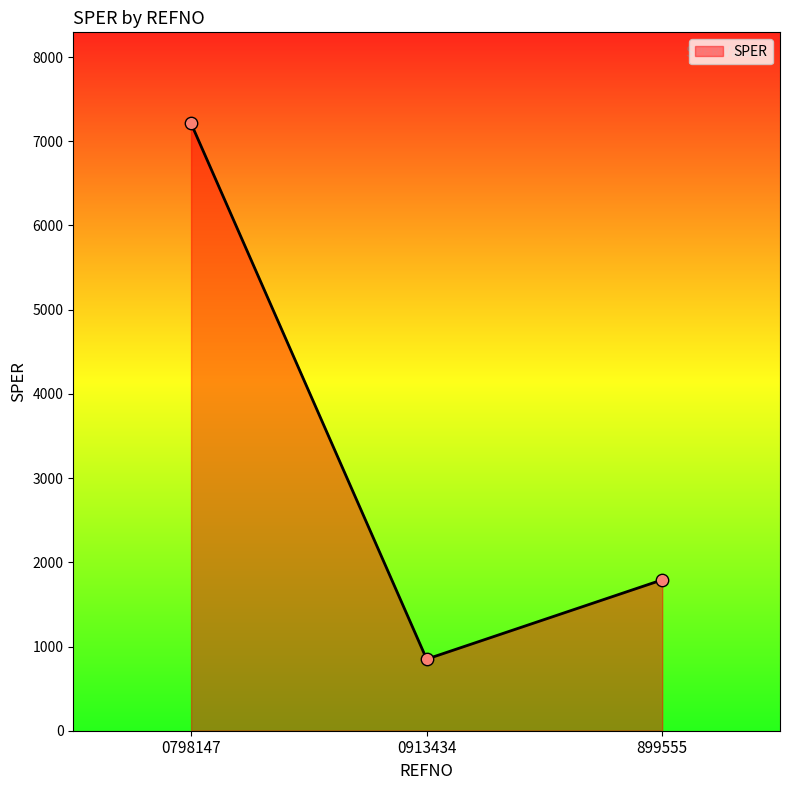

What is the change in value from 0913434 to 899555?

+941.8